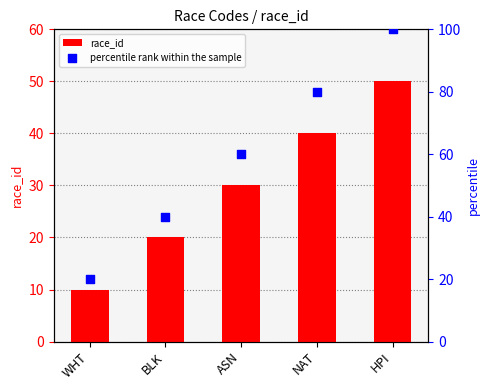

At which category is the sum across all series the highest?

HPI